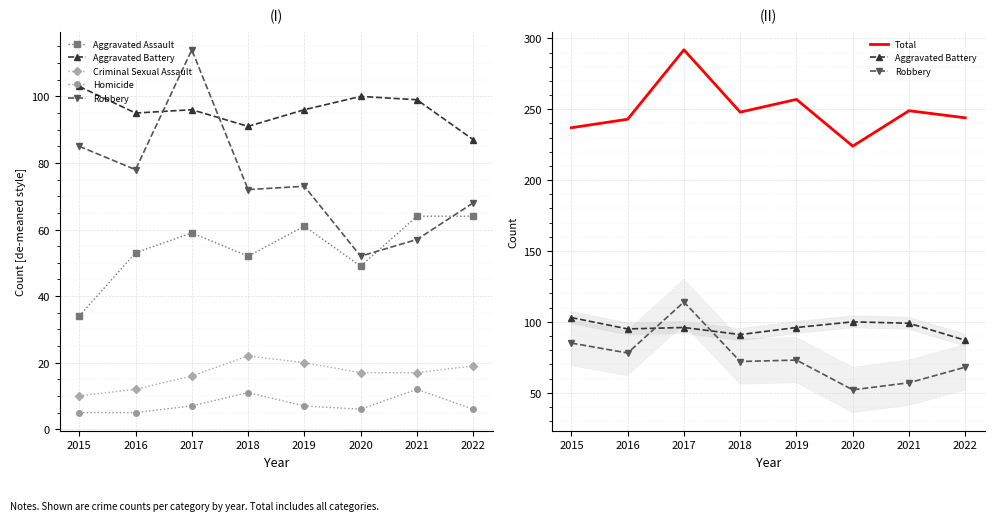

List the labels in order of Aggravated Battery value, smallest first.

2022, 2018, 2016, 2017, 2019, 2021, 2020, 2015